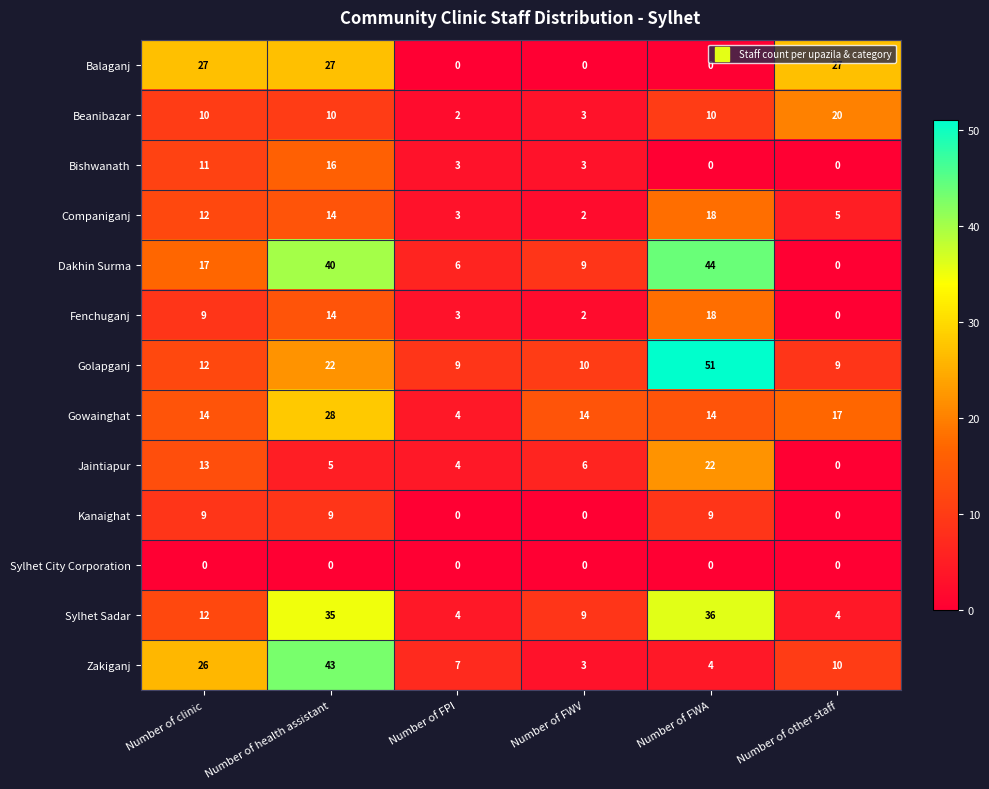

Which series has the largest total across all categories?

Dakhin Surma